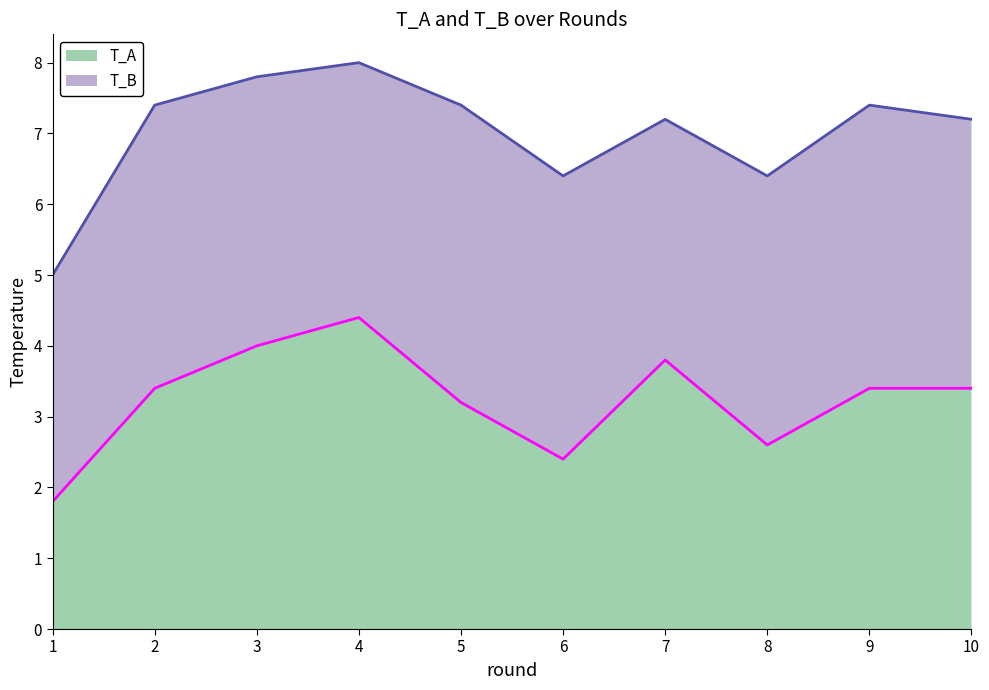

What is the value of the 4th point from the left?

4.4